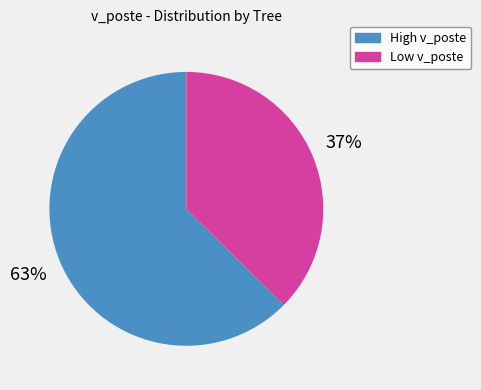

To the nearest percent, what is the average slice percentage?

50%